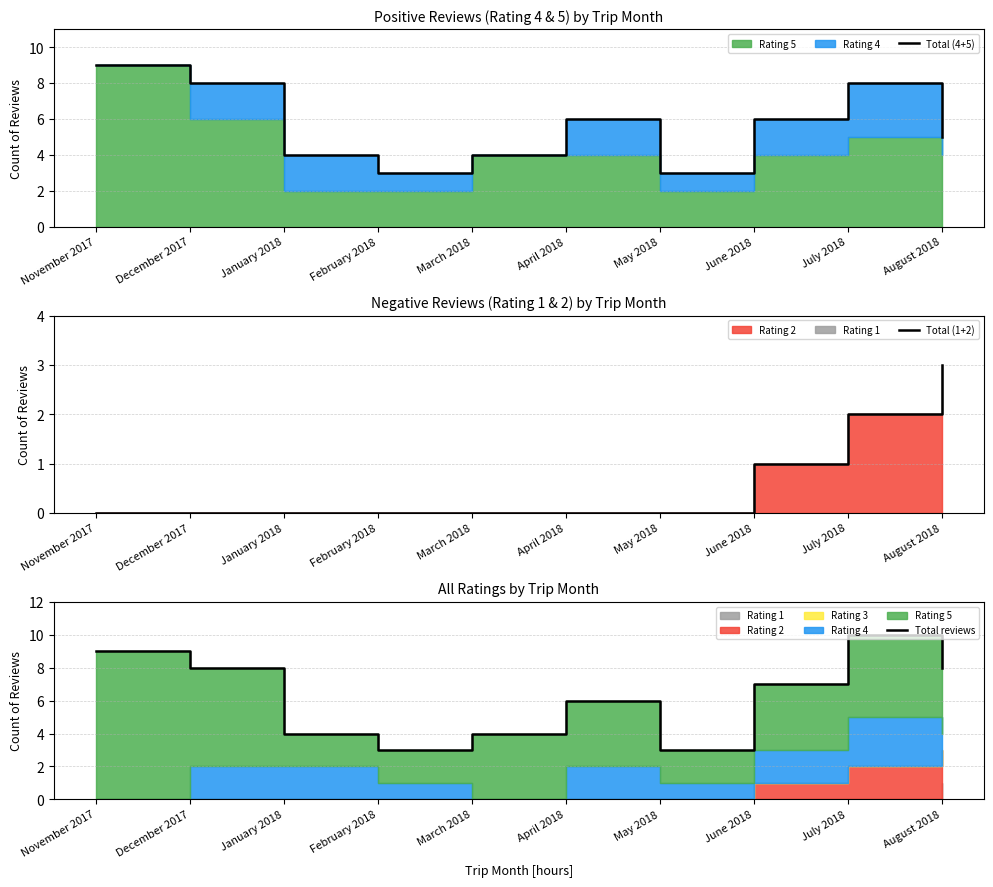

What is the minimum value for Total reviews?

3